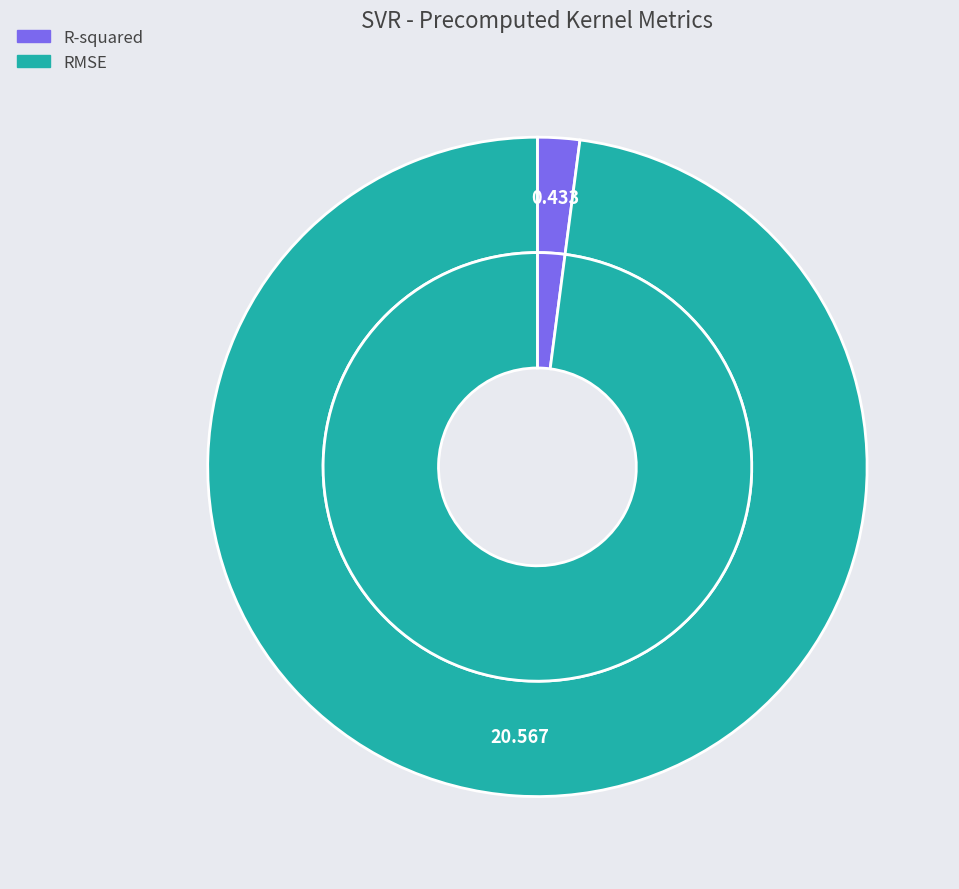

What percentage is the RMSE slice, to the nearest percent?

98%